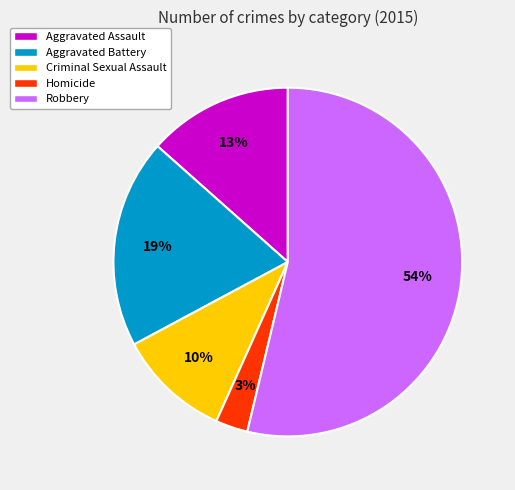

Is it true that Aggravated Assault is 21% of the pie?

False